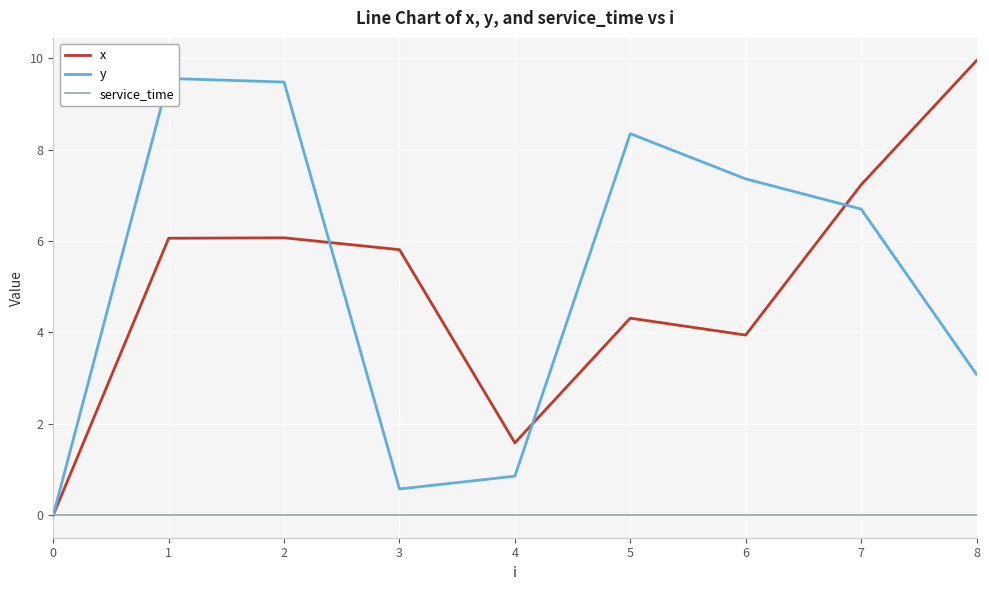

What are all the series names shown in the legend?

x, y, service_time